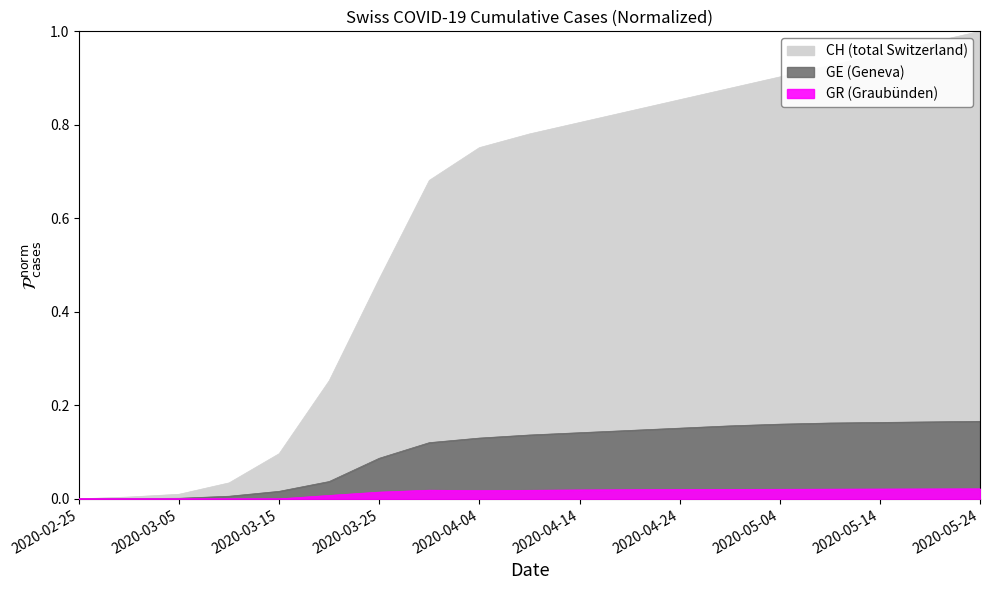

At how many categories does at least one series exceed 0?

18